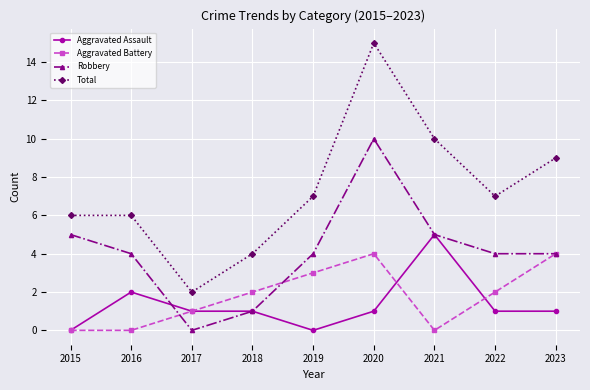

What is the value of the Aggravated Battery point at the 4th from the left?

2